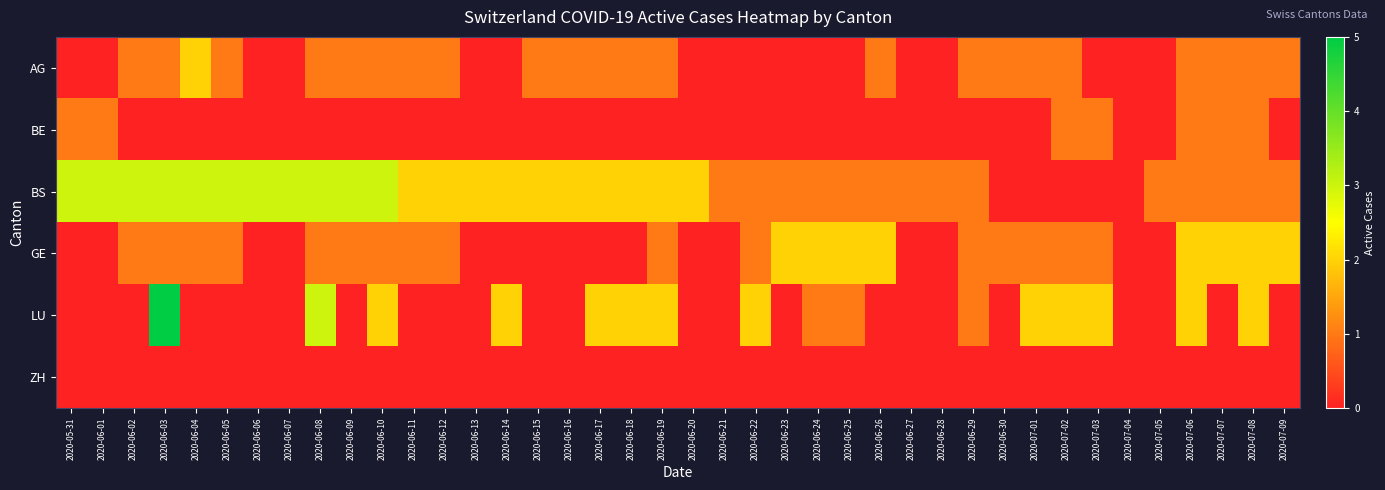

At 2020-06-08, list the series in order from smallest to largest.

BE, ZH, AG, GE, BS, LU